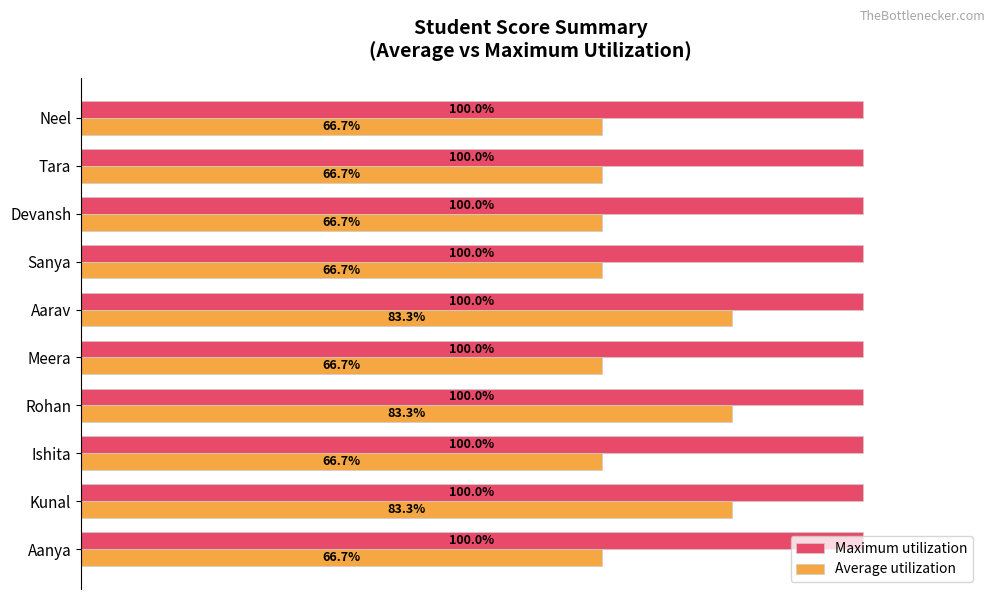

Which series has the largest total across all categories?

Maximum utilization